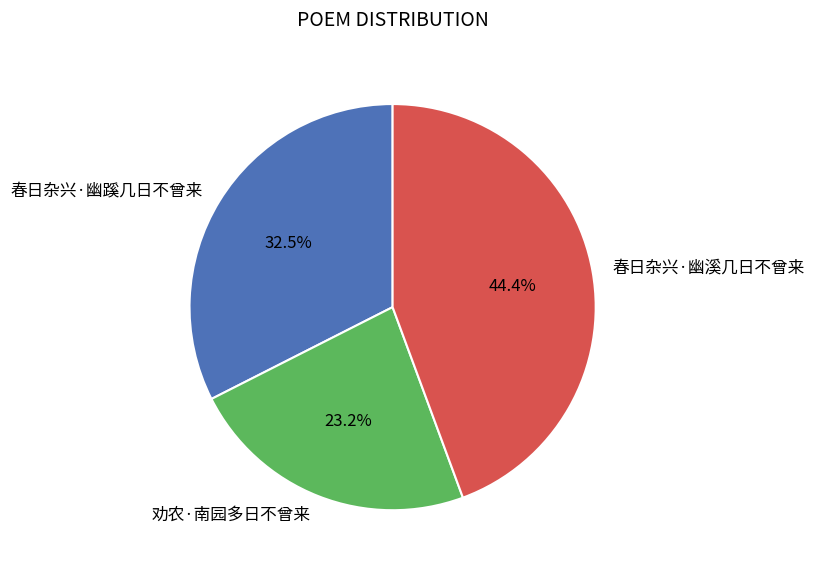

How many segments does this pie chart have?

3